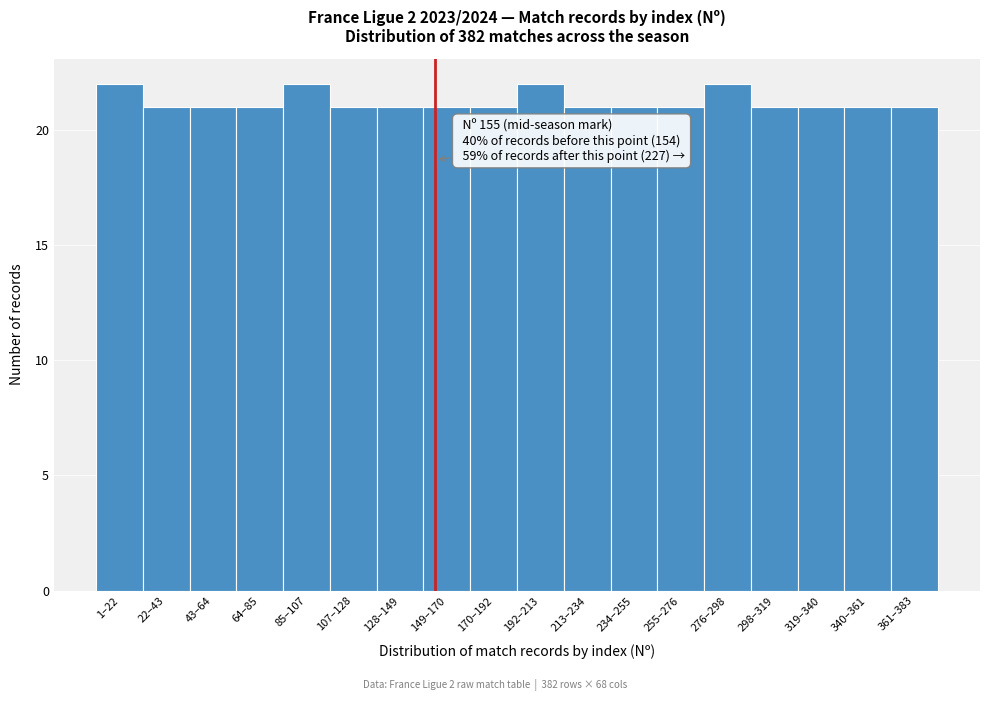

Reading left to right, what are all the values shown in this chart?

22	21	21	21	22	21	21	21	21	22	21	21	21	22	21	21	21	21